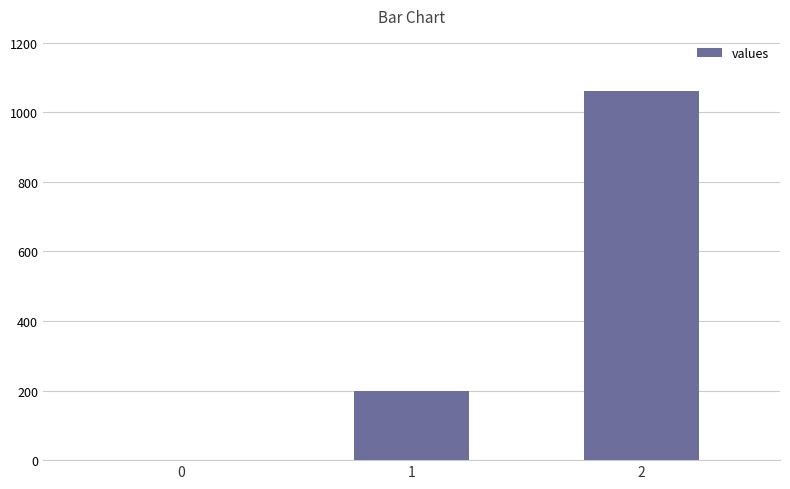

Is it true that the value at 0 is 0?

True